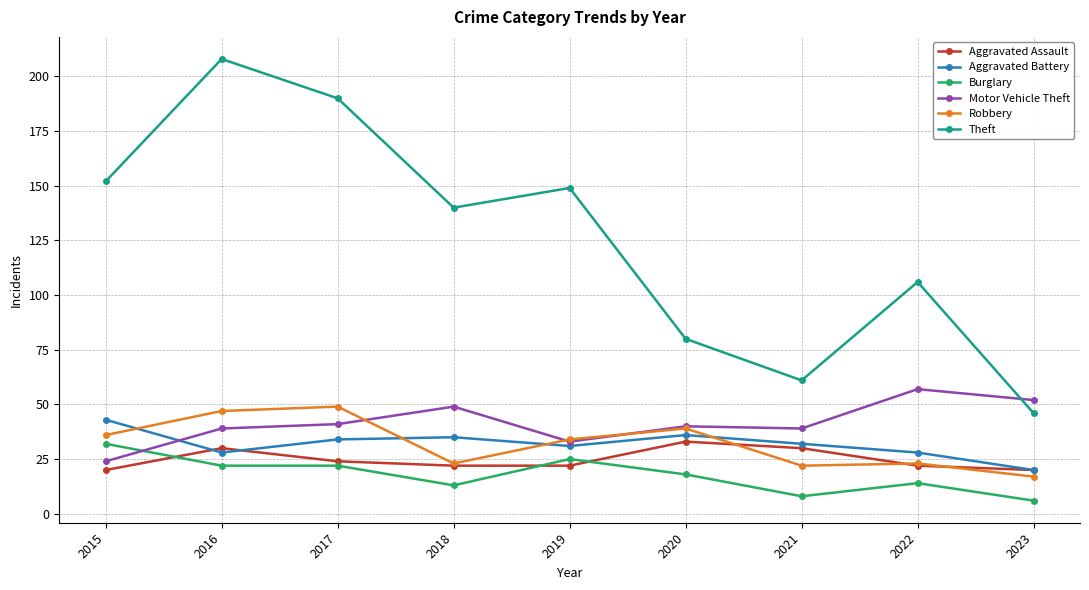

Where is Aggravated Assault nearest to the value 26?

2017